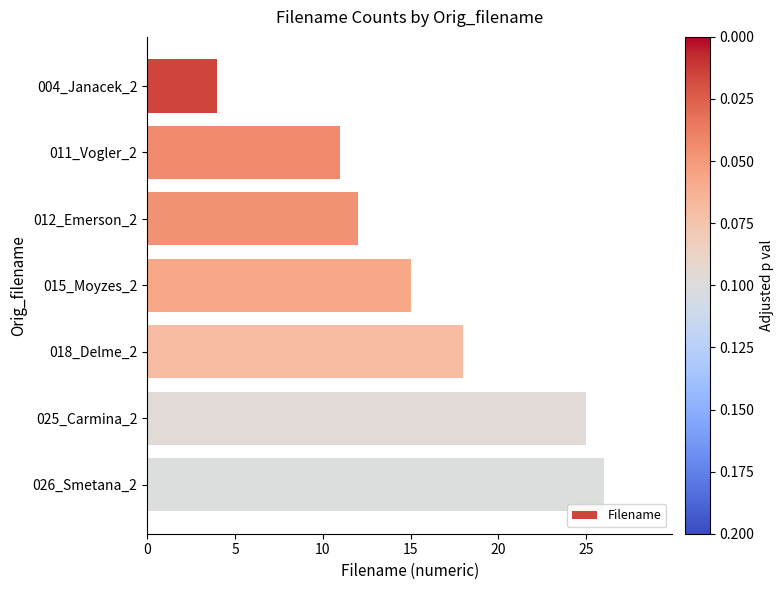

Reading top to bottom, extract all data points from this chart.

004_Janacek_2=4	011_Vogler_2=11	012_Emerson_2=12	015_Moyzes_2=15	018_Delme_2=18	025_Carmina_2=25	026_Smetana_2=26